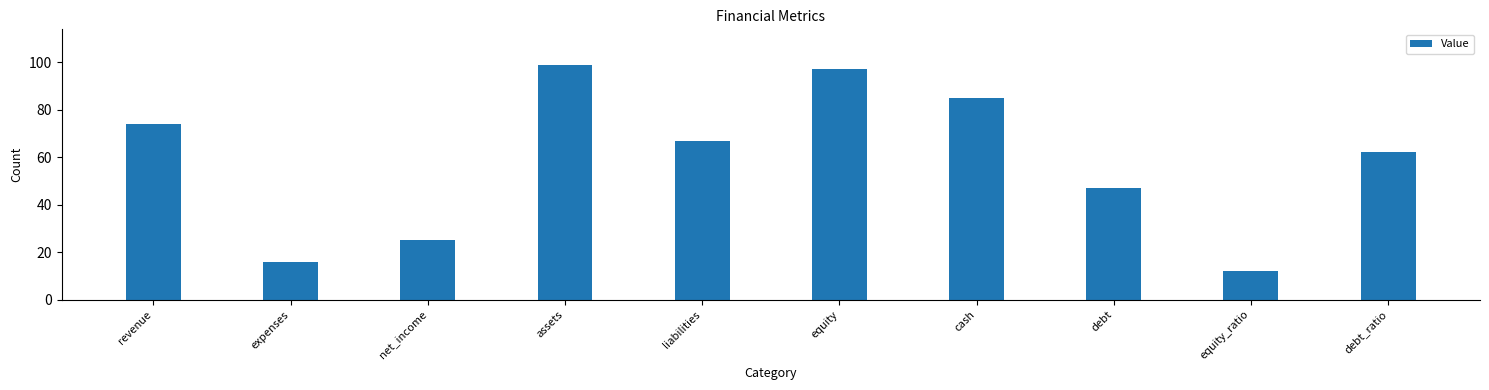

True or false: the data shows 145 at assets.

False